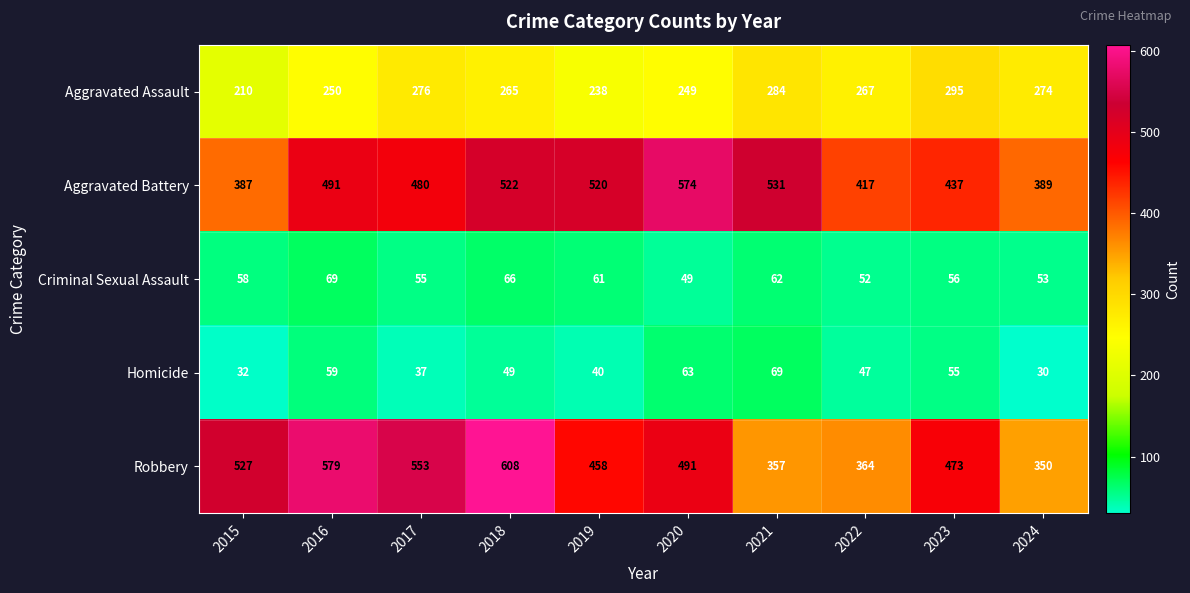

Which series has the largest total across all categories?

Robbery